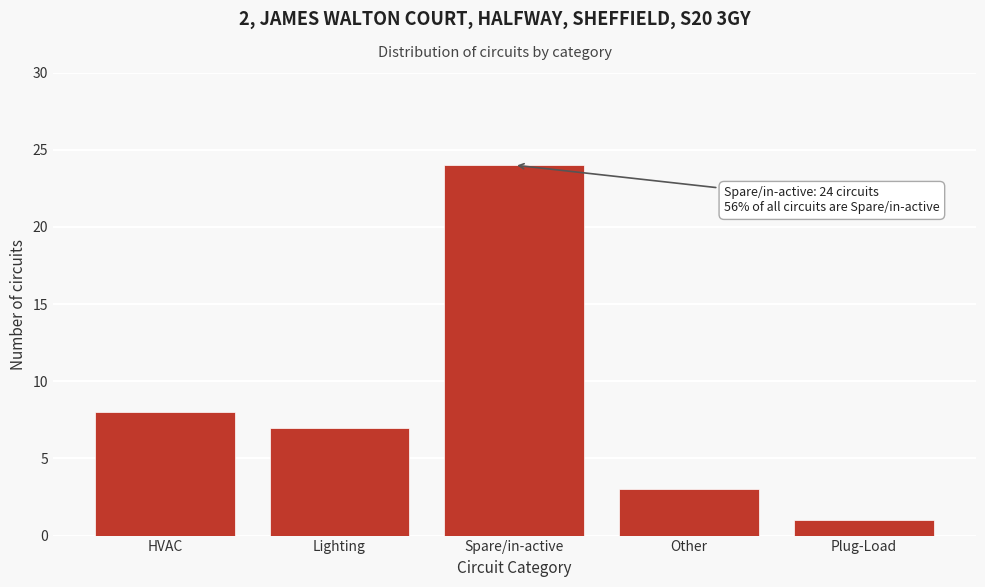

Reading right to left, list all the values displayed in this chart.

1	3	24	7	8